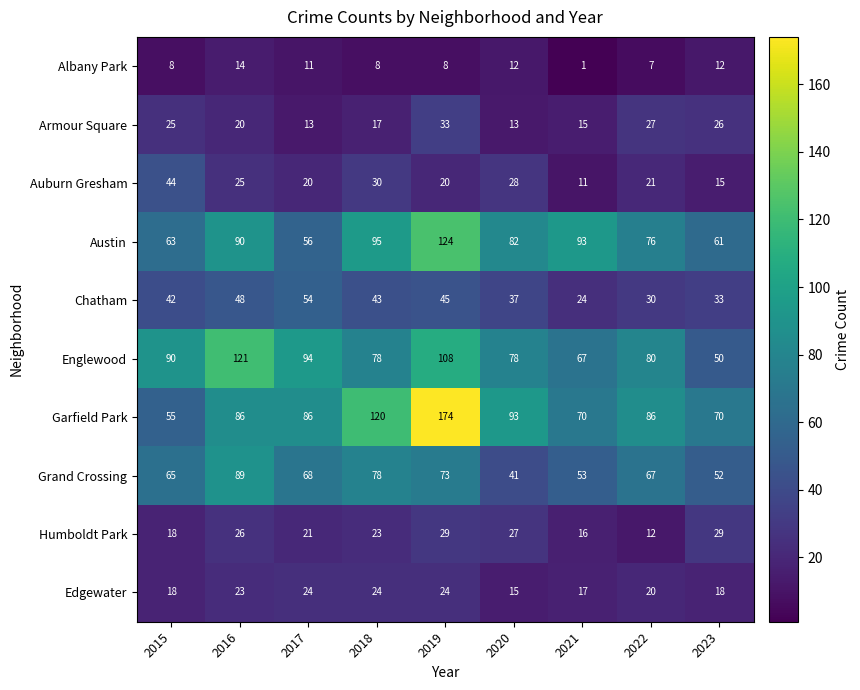

What is the smallest value displayed?

1